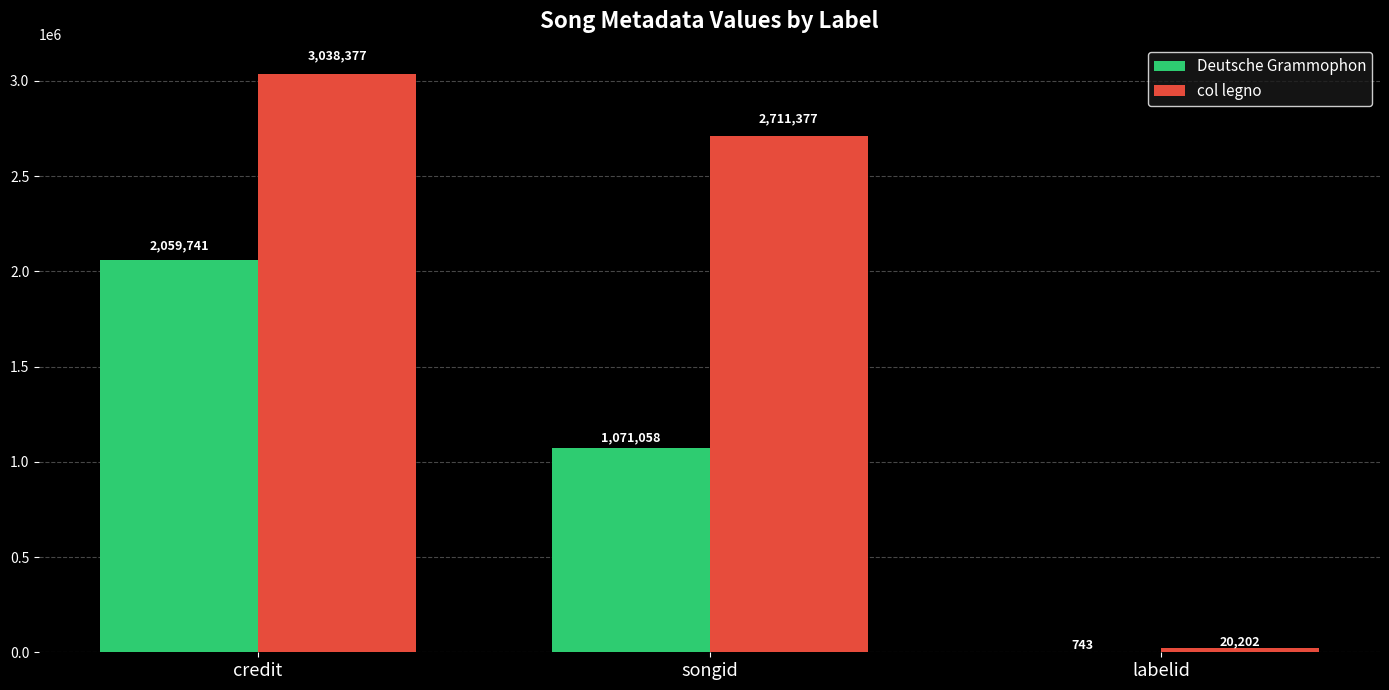

Reading left to right, extract all data points from this chart.

Deutsche Grammophon: credit=2059741	songid=1071058	labelid=743
col legno: credit=3038377	songid=2711377	labelid=20202